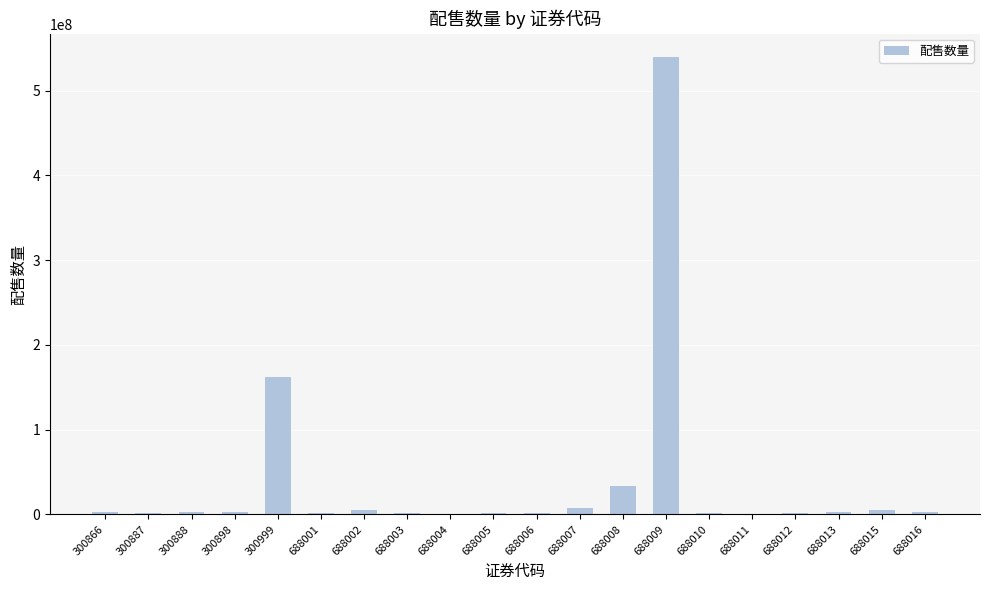

At which label is the value closest to 270355000?

300999